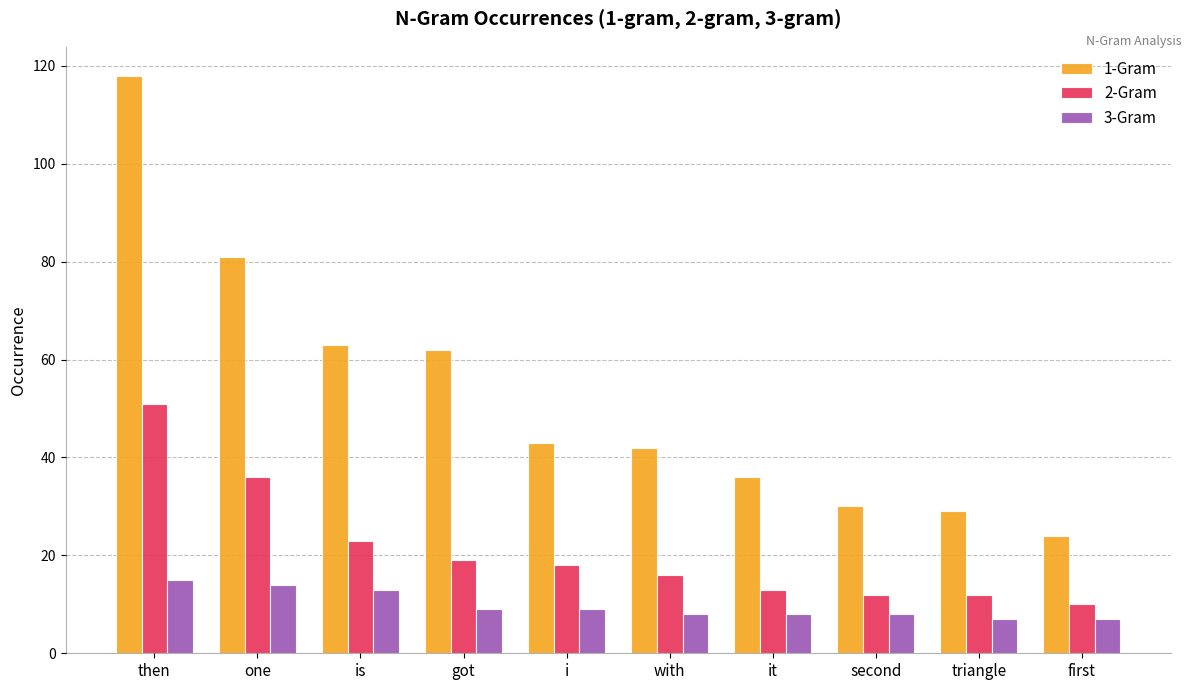

Is the value of 1-Gram at with greater than the value of 3-Gram at i?

Yes